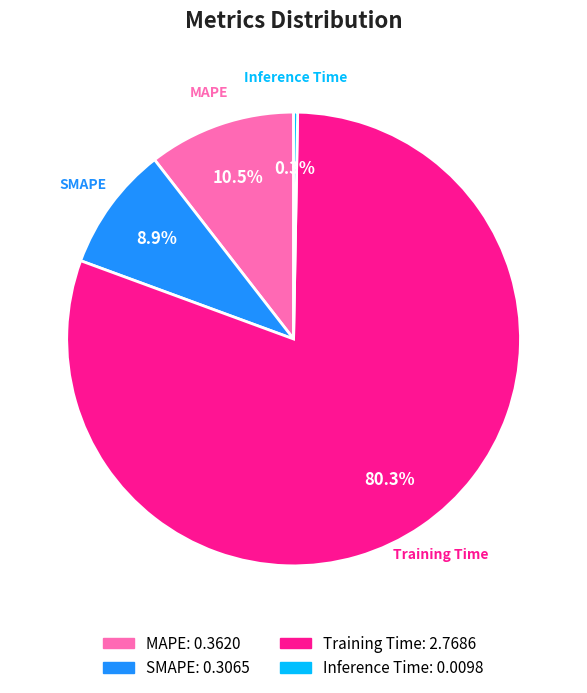

How many segments does this pie chart have?

4